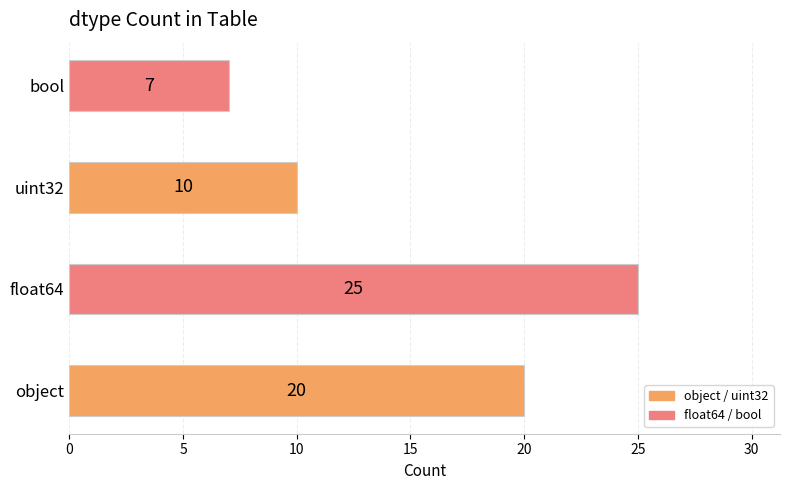

What is the sum of all values?

62